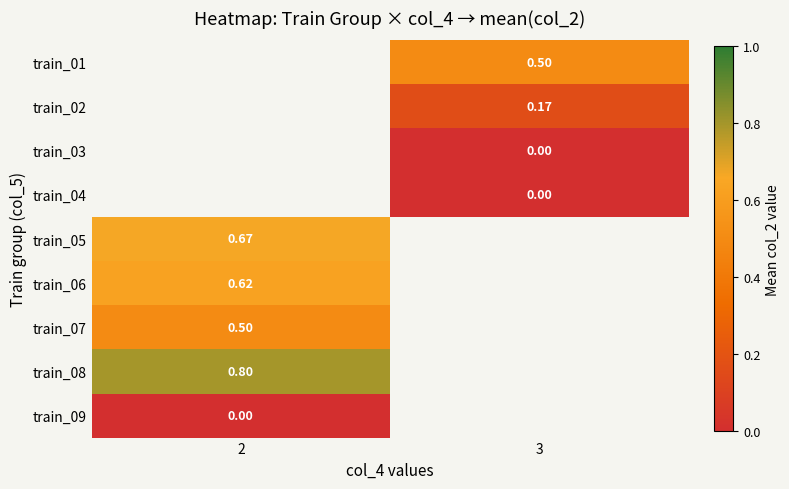

The train_04 series shows 0.0 at 3. True or false?

True